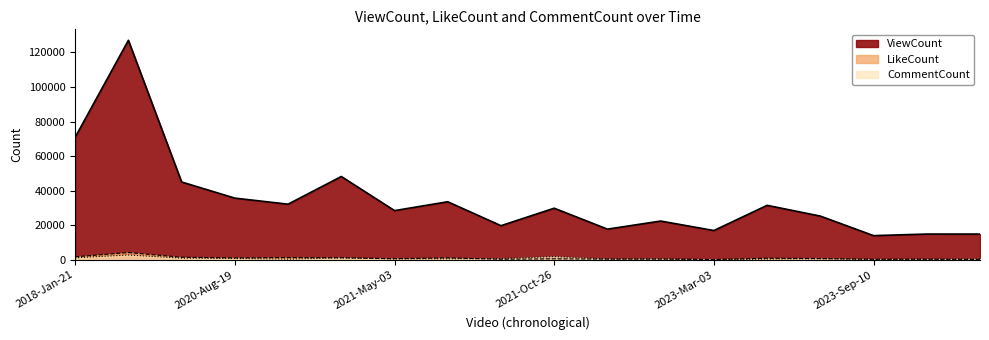

True or false: ViewCount and LikeCount cross at least once.

False